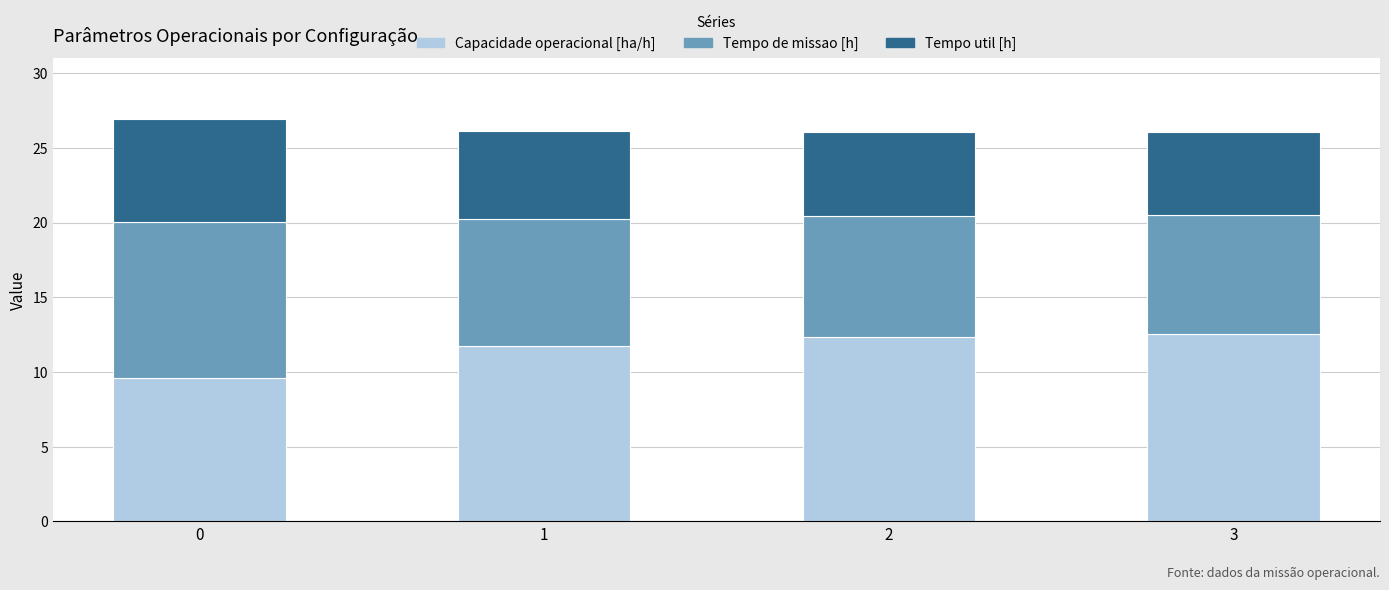

The Capacidade operacional [ha/h] series shows 16.8 at 2. True or false?

False